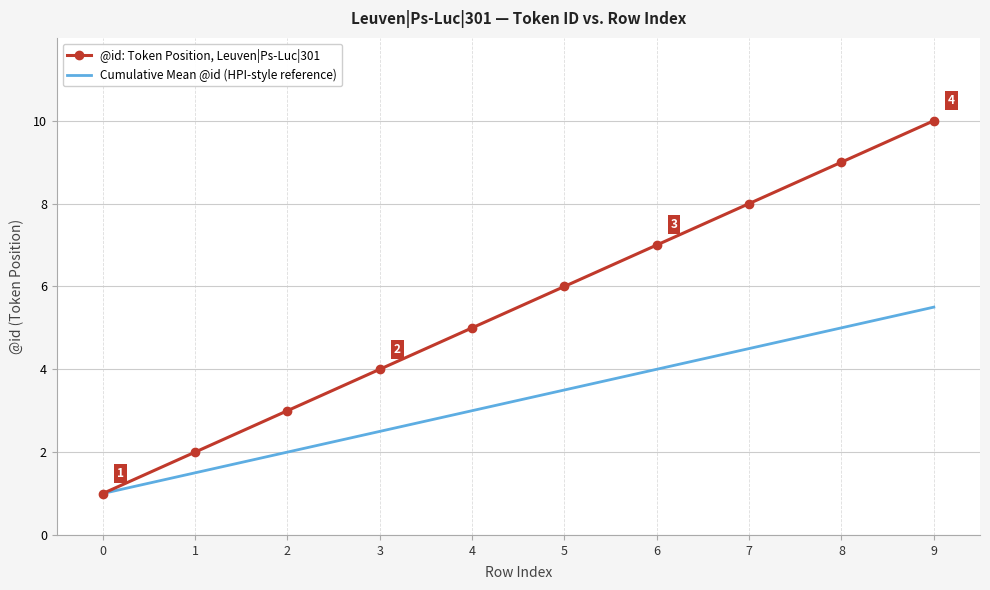

List the series in order of their peak value, highest first.

@id: Token Position, Leuven|Ps-Luc|301, Cumulative Mean @id (HPI-style reference)